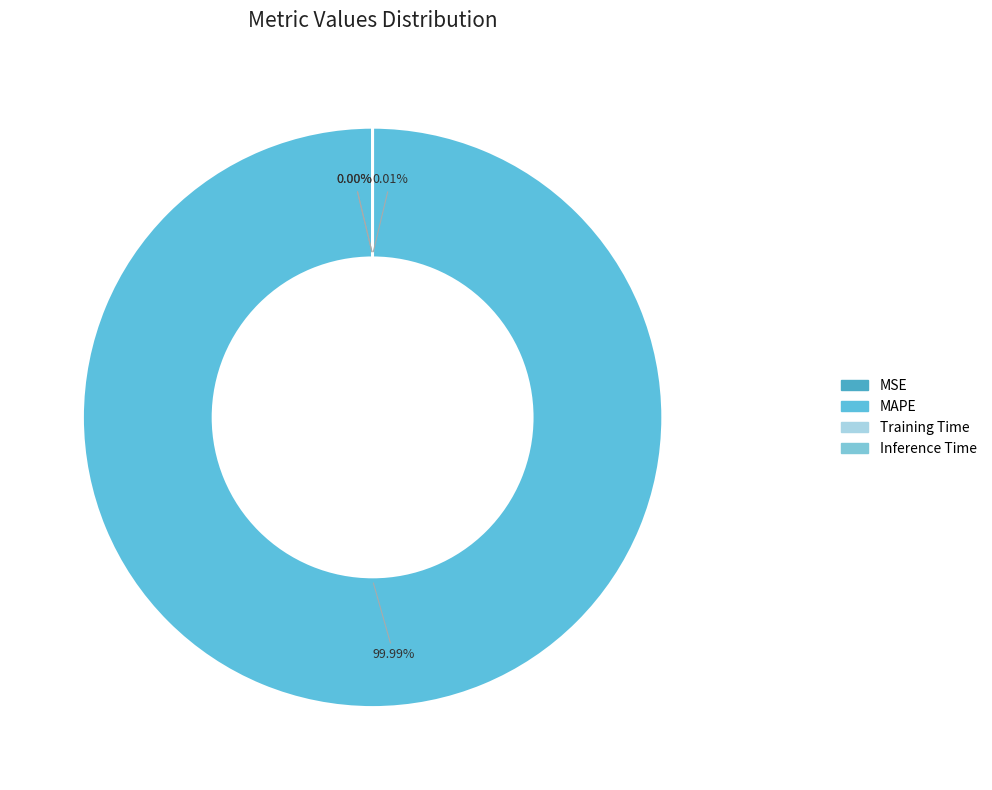

Rank the categories by value from highest to lowest.

MAPE, MSE, Training Time, Inference Time